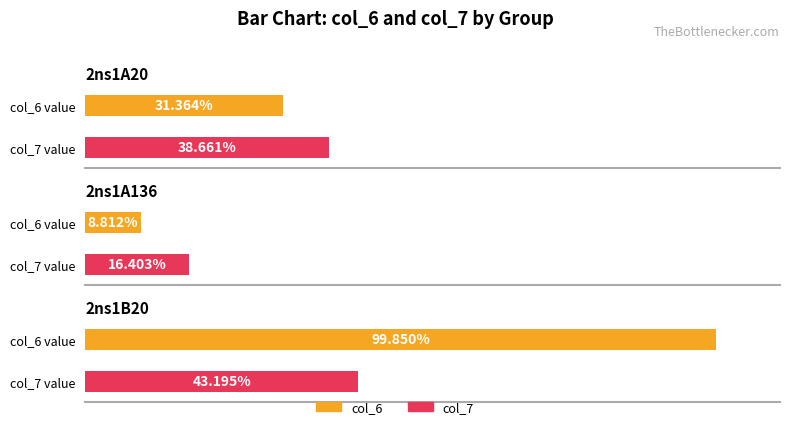

Reading left to right, extract all data points from this chart.

col_6: 2ns1A20=31.4	2ns1A136=8.8	2ns1B20=99.8
col_7: 2ns1A20=38.7	2ns1A136=16.4	2ns1B20=43.2